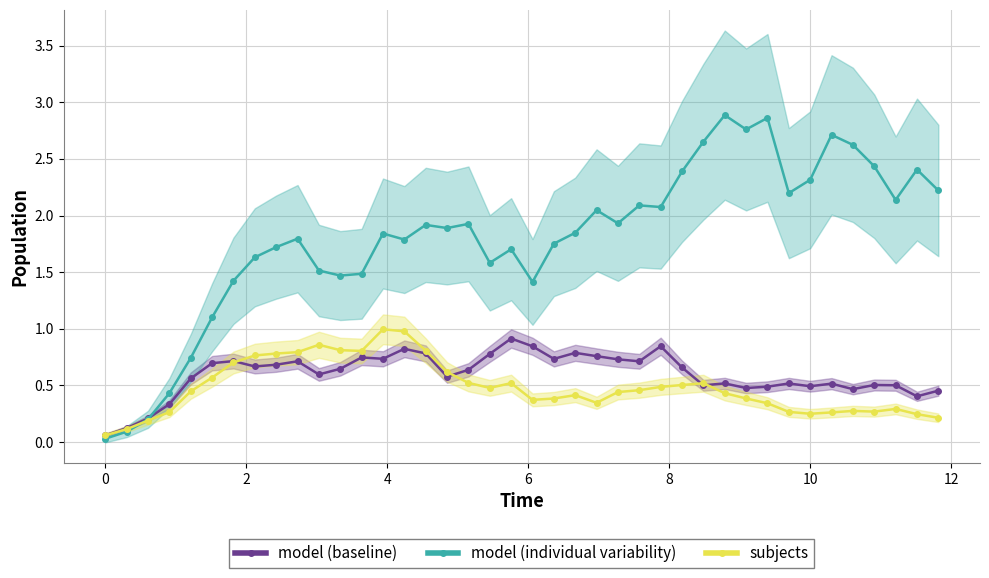

True or false: model (individual variability) has more than 1 interior local peaks.

True